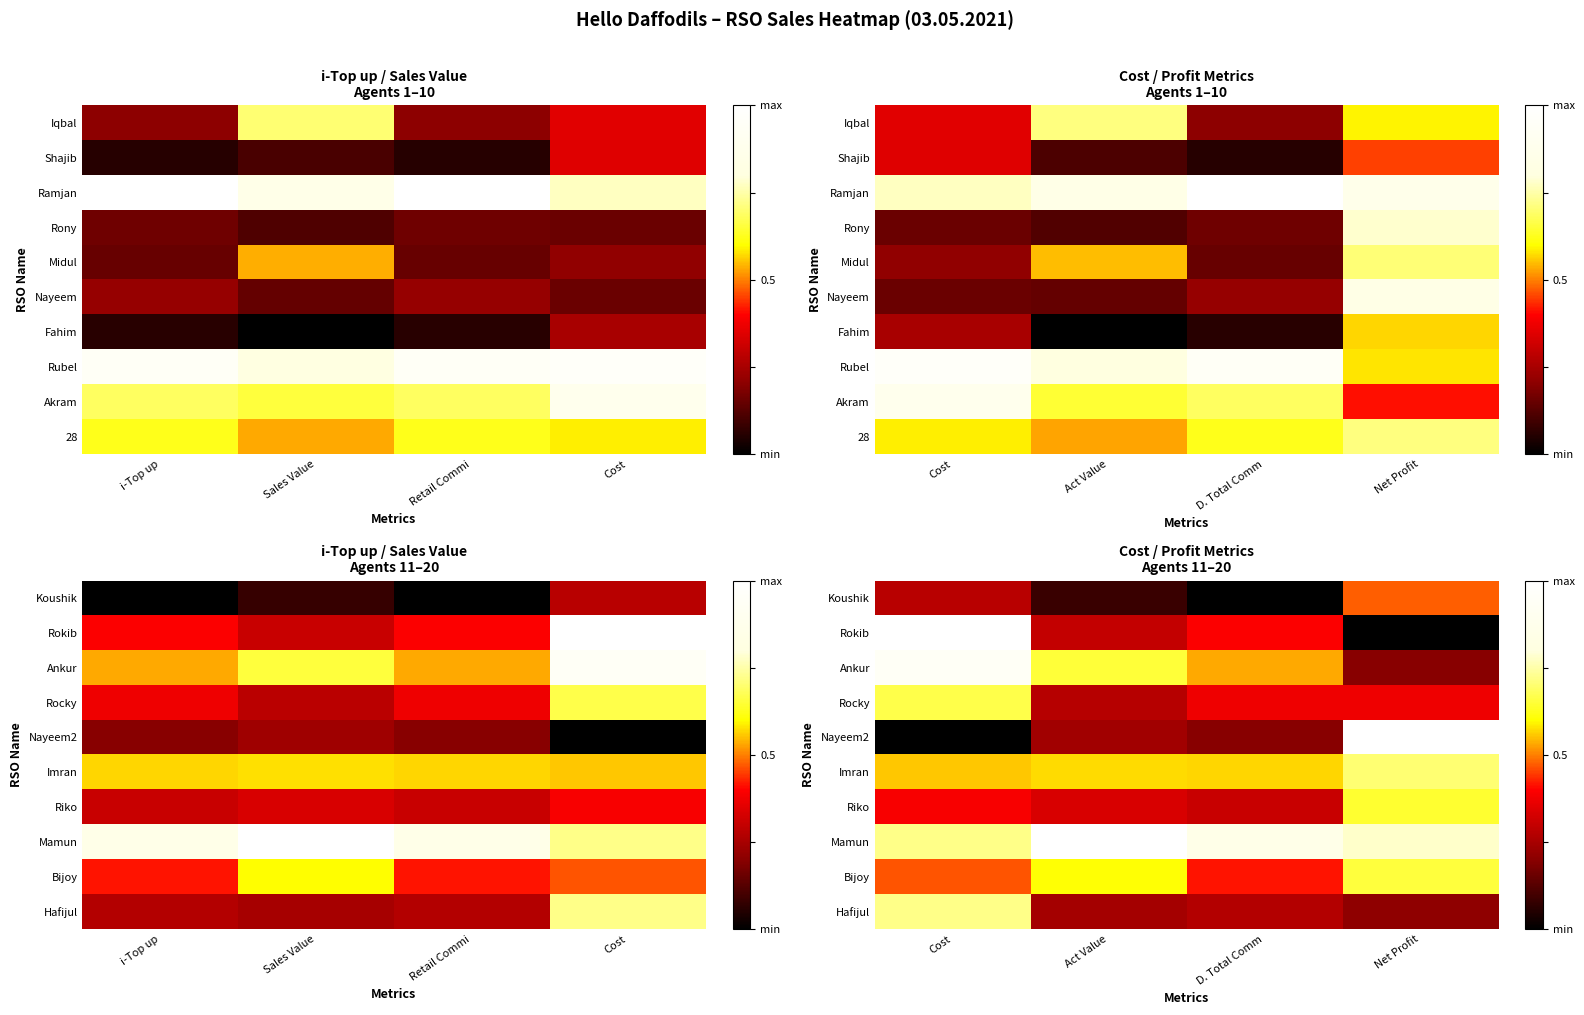

The value of Koushik at Act Value is 0.1. True or false?

False